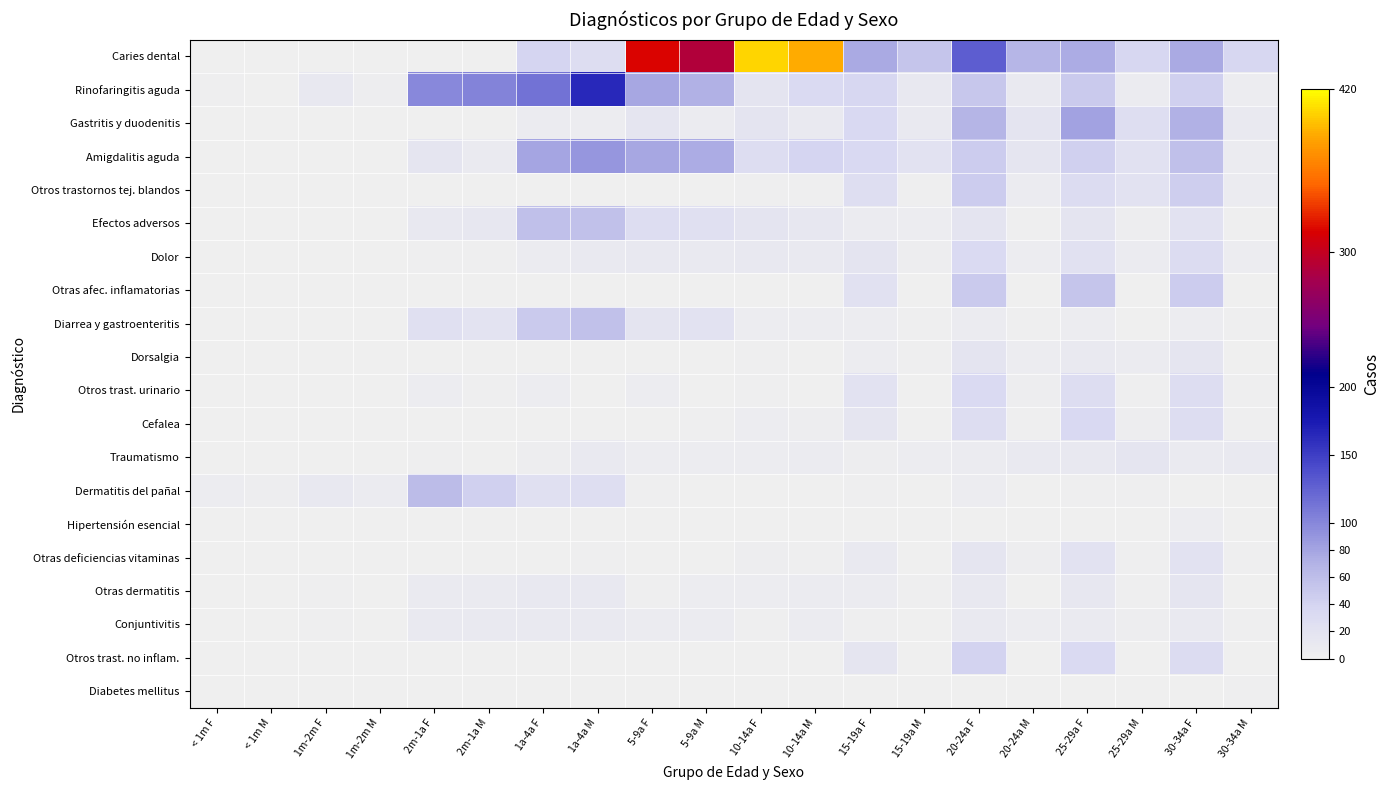

Which series changed the most between < 1m F and 10-14a F?

Caries dental